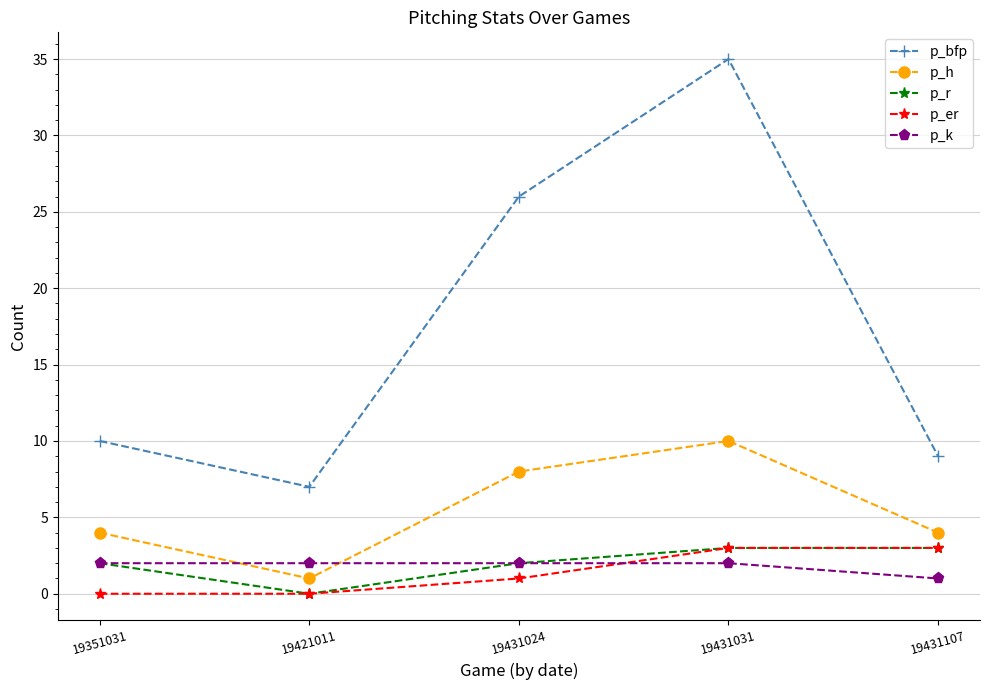

Reading left to right, extract all data points from this chart.

p_bfp: 19351031=10	19421011=7	19431024=26	19431031=35	19431107=9
p_h: 19351031=4	19421011=1	19431024=8	19431031=10	19431107=4
p_r: 19351031=2	19421011=0	19431024=2	19431031=3	19431107=3
p_er: 19351031=0	19421011=0	19431024=1	19431031=3	19431107=3
p_k: 19351031=2	19421011=2	19431024=2	19431031=2	19431107=1